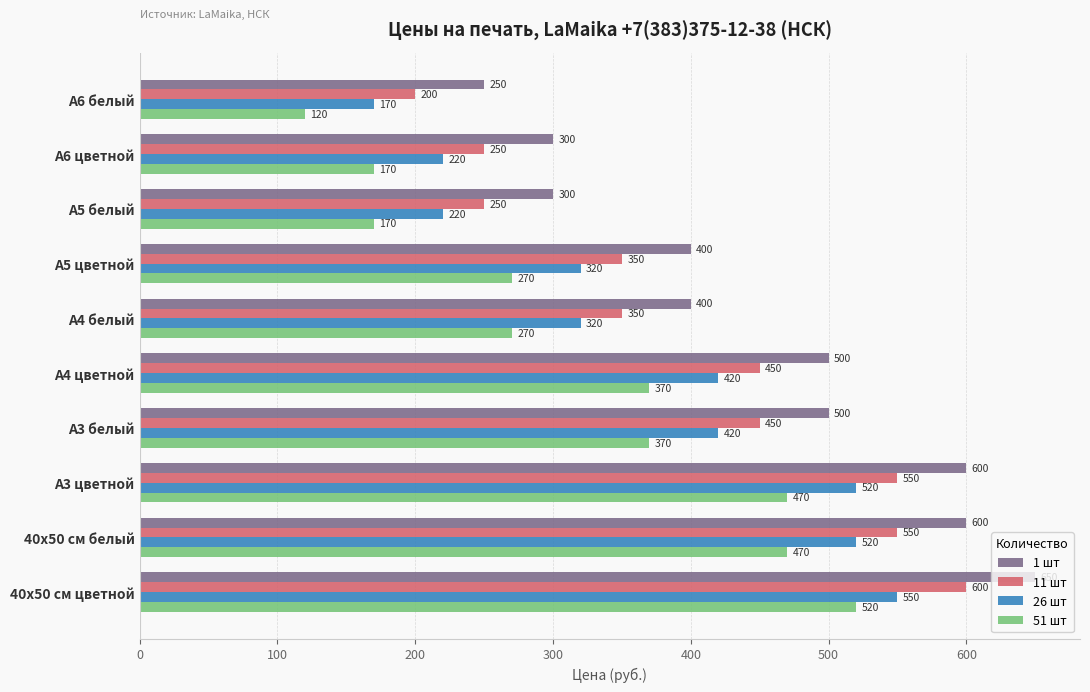

What is the difference between the second highest and minimum values in the 26 шт series?

350